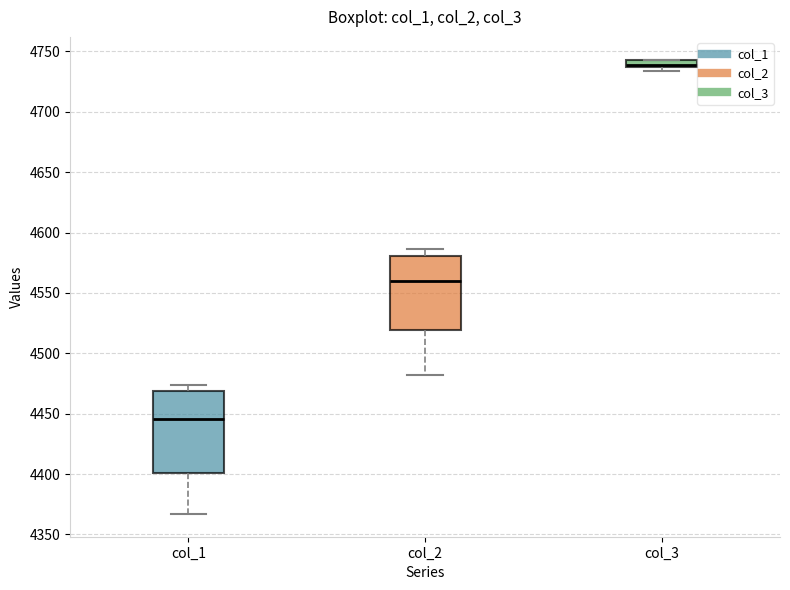

Which box is the tallest, from its lower edge to its upper edge?

col_1